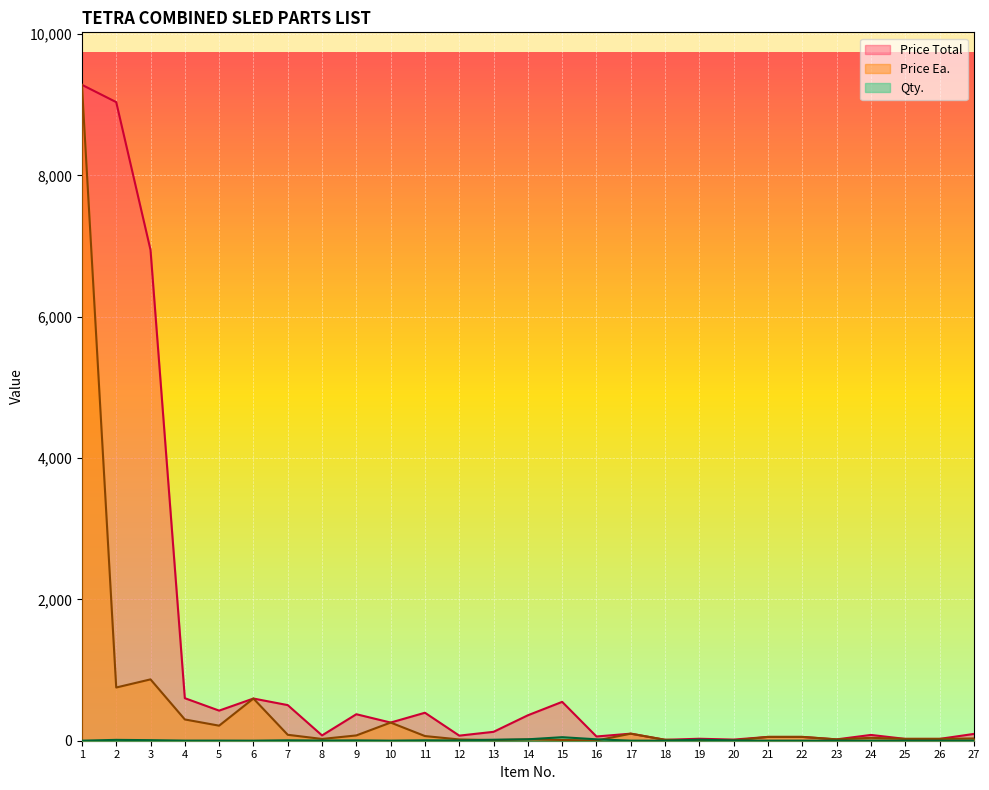

The Price Total series shows 597 at 6. True or false?

True